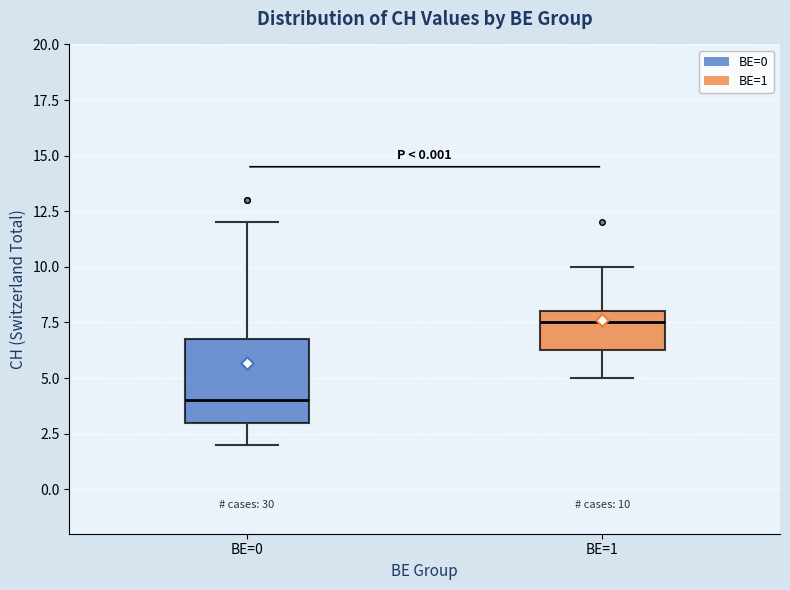

Which box's median line is the highest?

BE=1